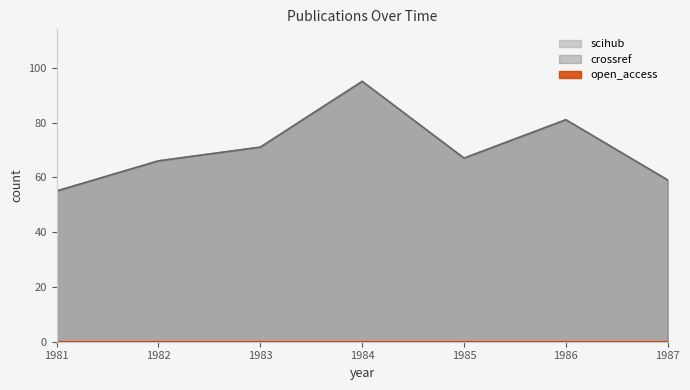

Which series has the widest spread of values?

scihub